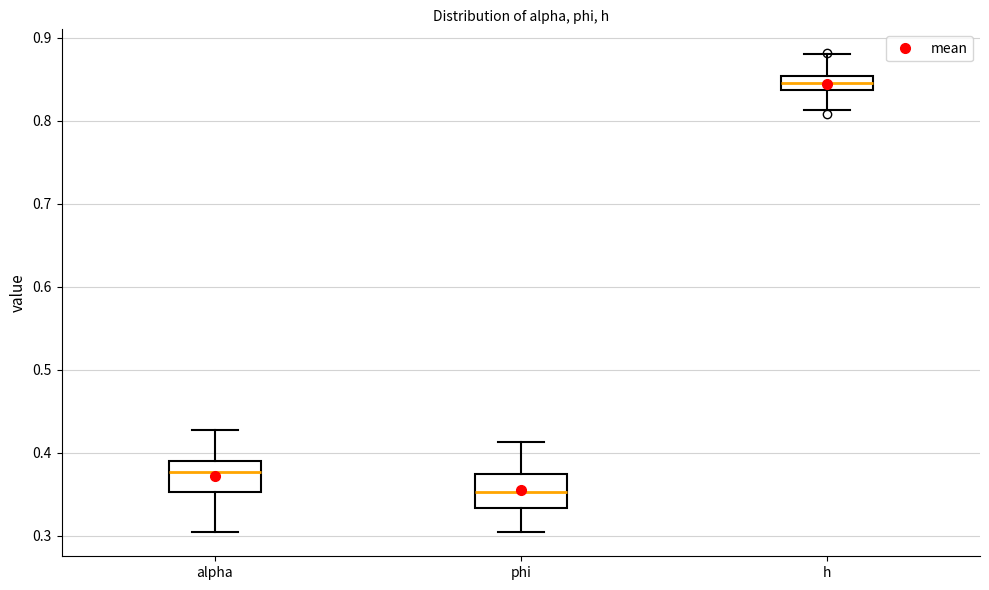

Where is the upper edge of the box for phi on the y-axis? The values are not printed on the chart, so give them approximately, as read against the axis.

0.37